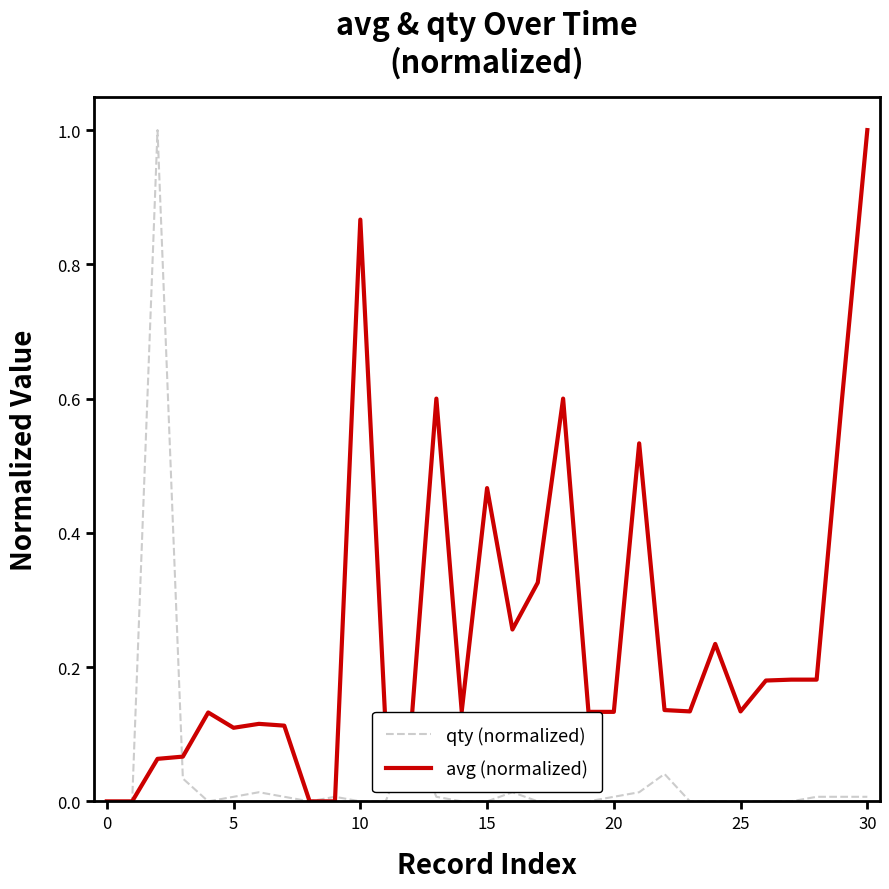

What is the highest value of the qty (normalized) series?

1.0